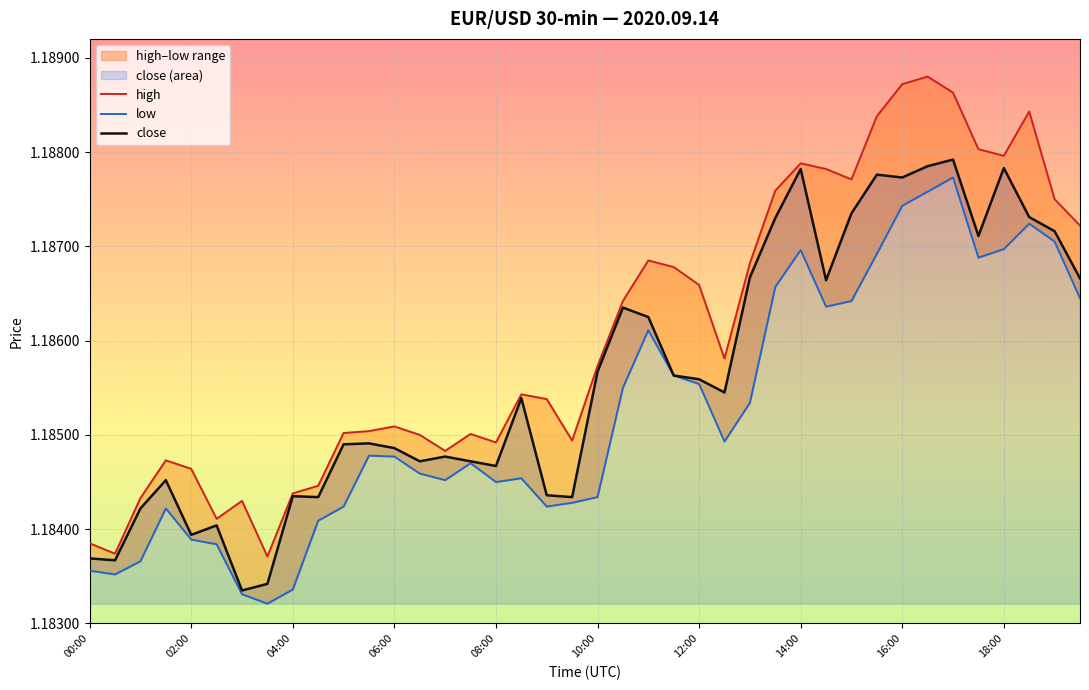

How many lines are shown in the chart?

3